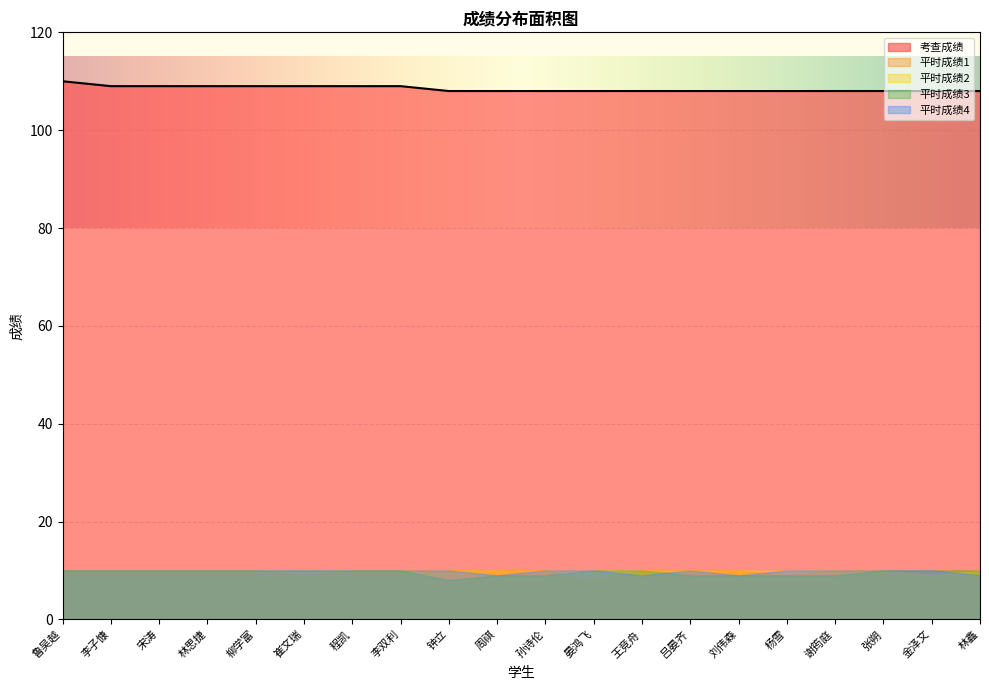

Rank the categories by 平时成绩2 value from highest to lowest.

鲁吴越, 李子慷, 宋涛, 林思捷, 柳学富, 崔文瑞, 程凯, 李双利, 钟立, 周祺, 孙诗伦, 晏鸿飞, 王竞舟, 吕晏齐, 刘伟森, 杨雪, 谢筠庭, 张朔, 林鑫, 金泽文